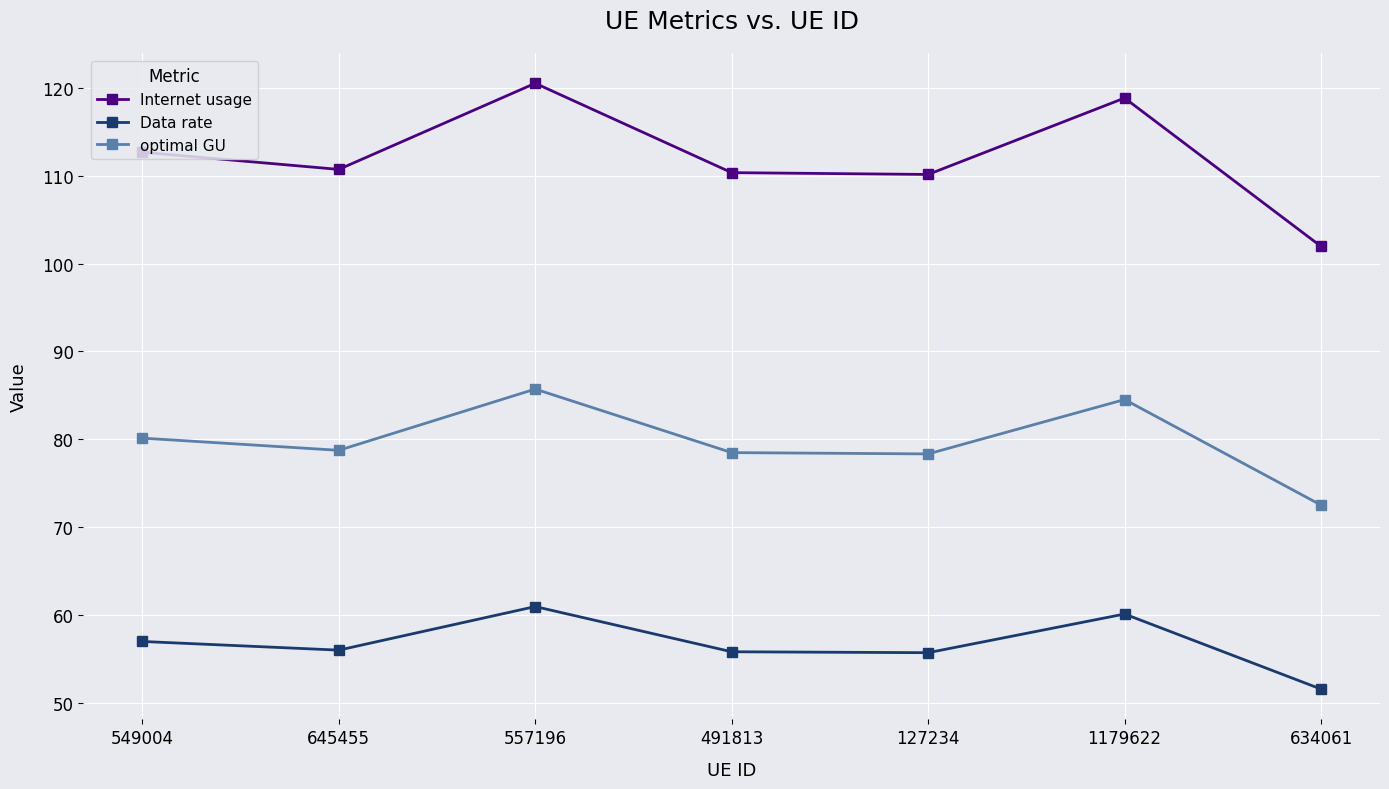

At which label does Data rate reach its minimum?

634061